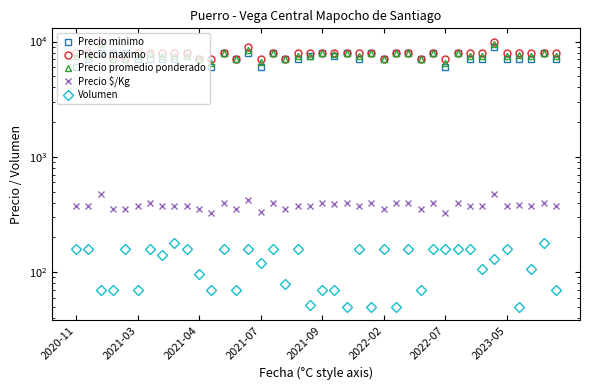

How many values in the Volumen series are below 142?

20